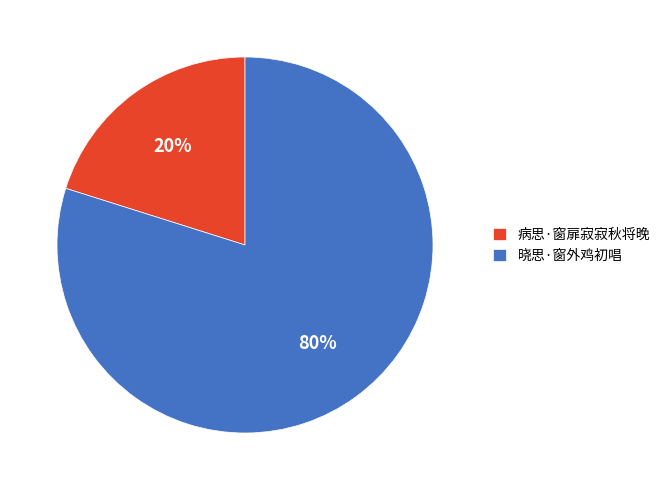

Which slice is the largest?

晓思·窗外鸡初唱